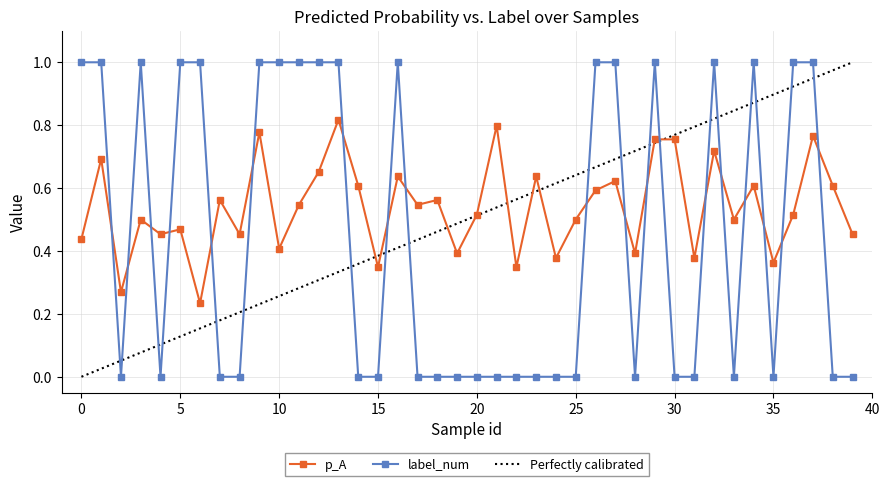

True or false: label_num has a value of 0.0 at 7.

True